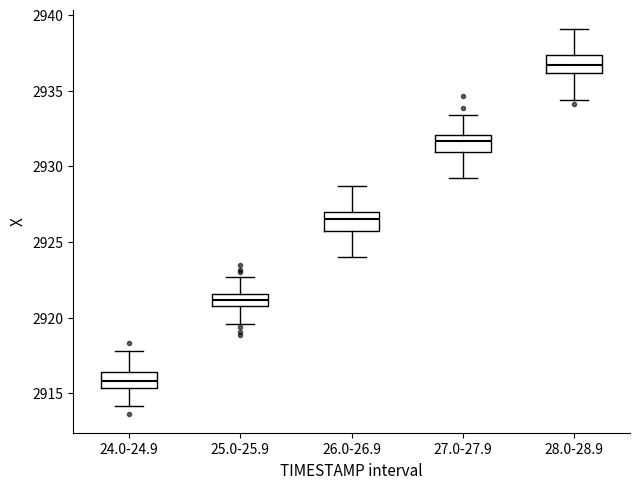

Reading left to right, read every box against the y-axis: the position of its median line, the range the box covers, and the ends of its whiskers. The values are not printed on the chart, so give them approximately, as read against the axis.

24.0-24.9: median 2916.0, box 2915.5 to 2916.5, whiskers 2914.0 to 2918.0
25.0-25.9: median 2921.0 (inside the box), box 2921.0 to 2921.5, whiskers 2919.5 to 2922.5
26.0-26.9: median 2926.5, box 2925.5 to 2927.0, whiskers 2924.0 to 2928.5
27.0-27.9: median 2931.5, box 2931.0 to 2932.0, whiskers 2929.0 to 2933.5
28.0-28.9: median 2936.5, box 2936.0 to 2937.5, whiskers 2934.5 to 2939.0